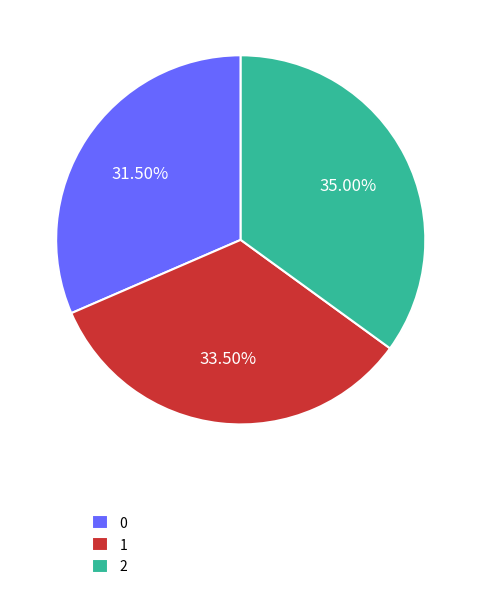

Approximately how many times larger is the value at 2 compared to 0?

1.1